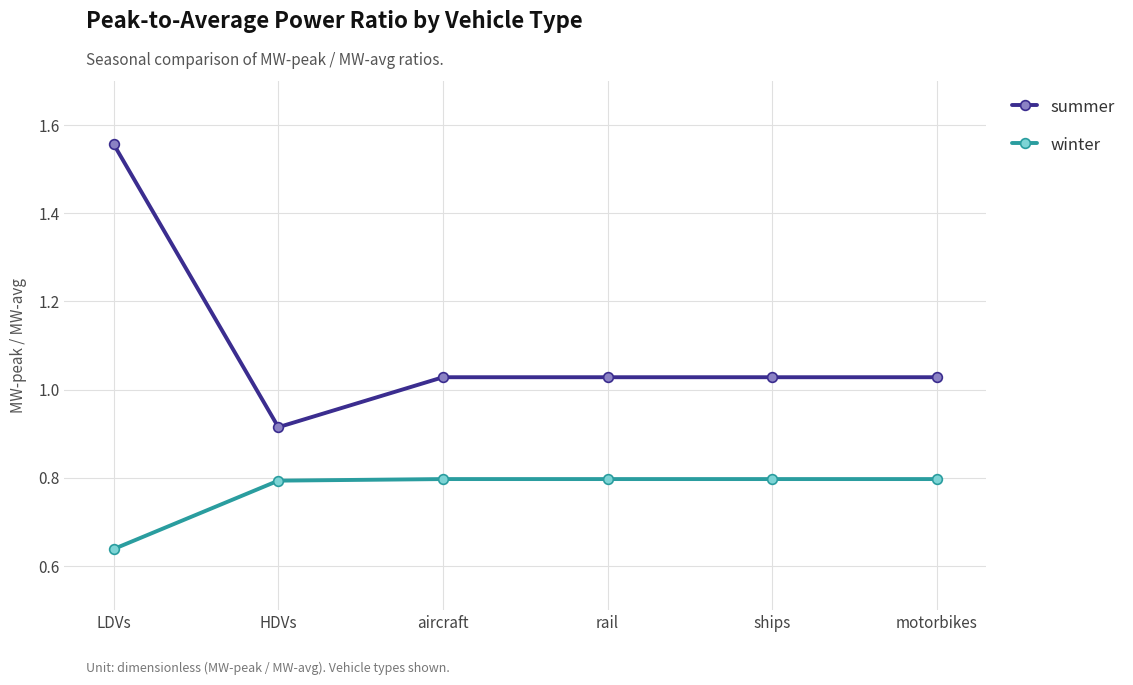

In summer, how many points are lower than both neighbors (excluding endpoints)?

1